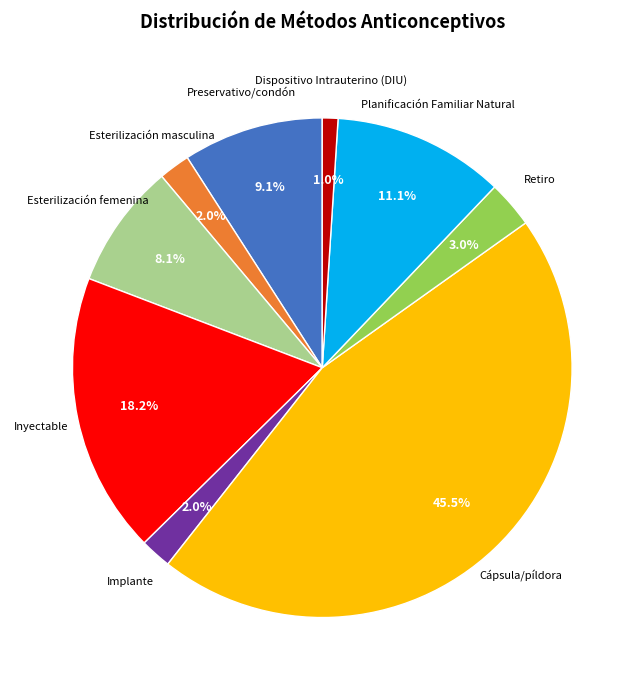

How many slices are in this pie chart?

9